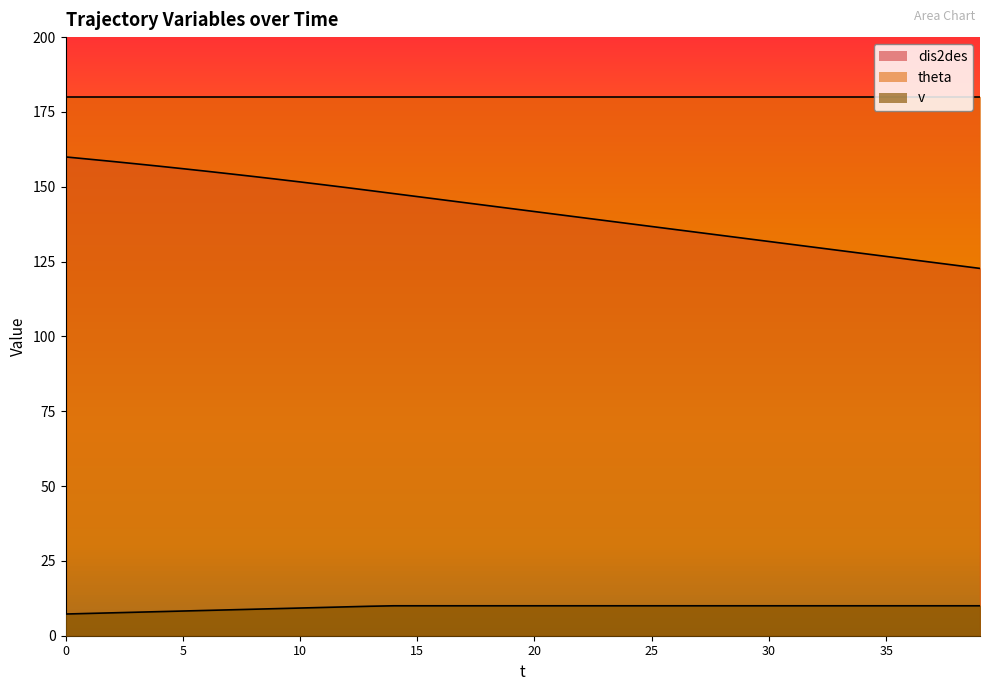

True or false: v has a value of 10.3 at 1.

False